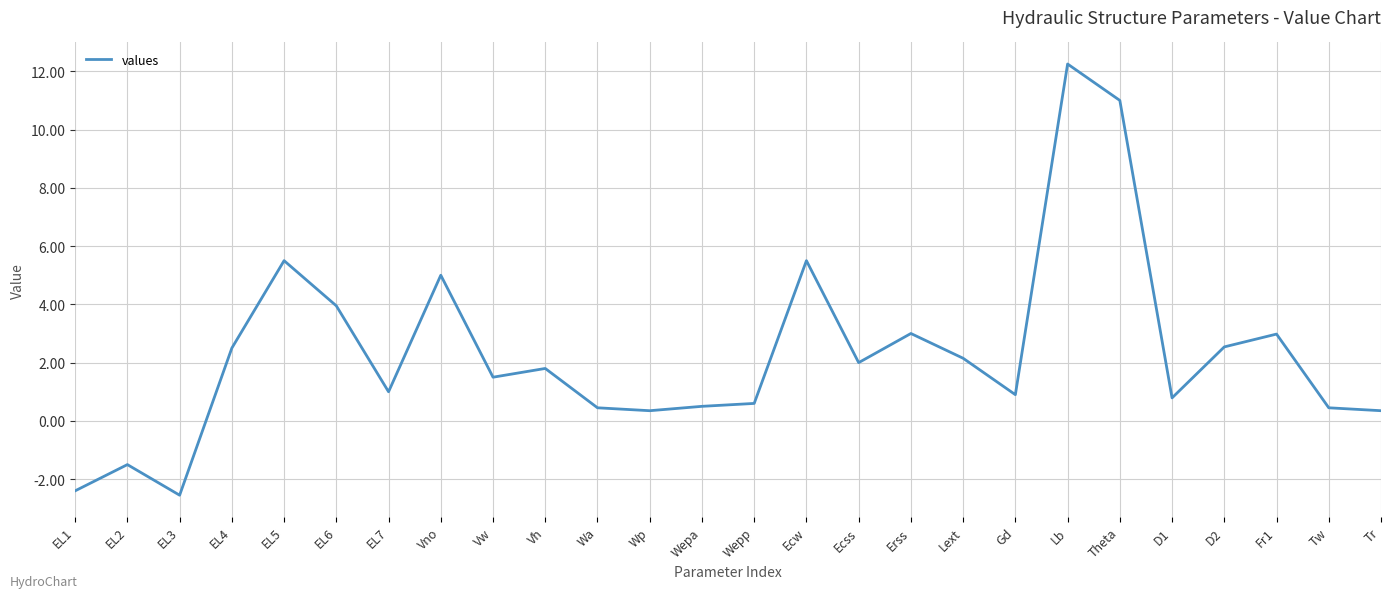

Approximately how many times larger is the value at Wepa compared to EL6?

0.1